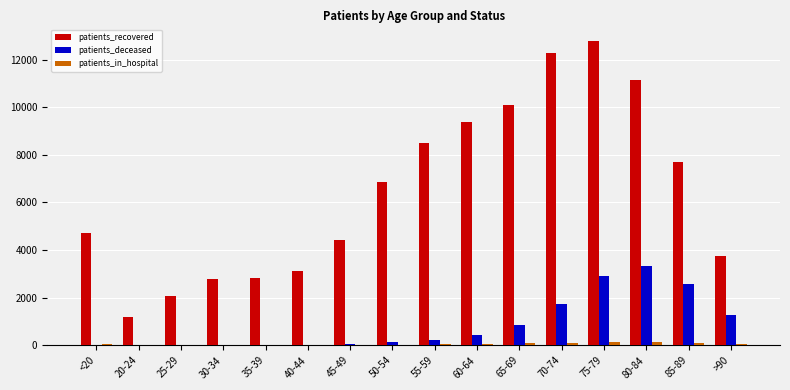

Between 50-54 and 75-79, which series saw the biggest shift?

patients_recovered